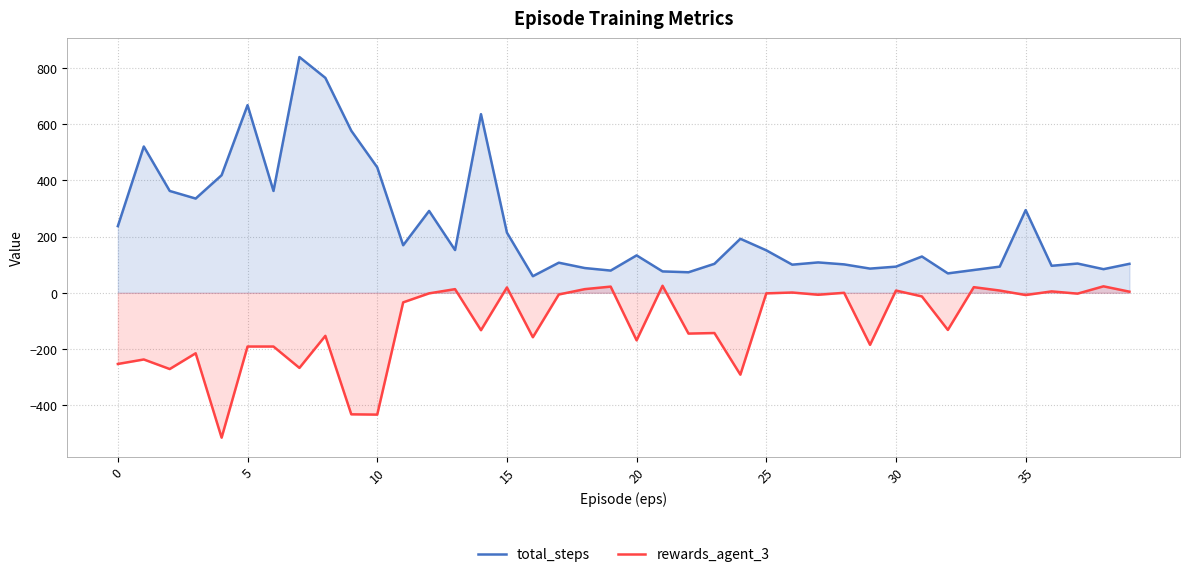

The rewards_agent_3 series shows -33 at 23. True or false?

False